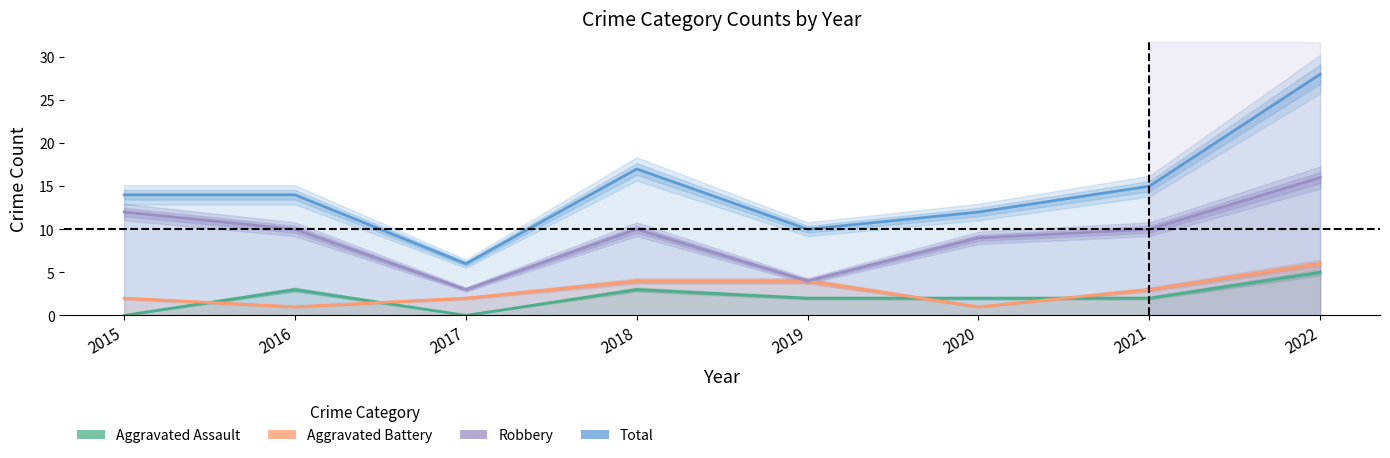

How many categories are shown in the chart?

8